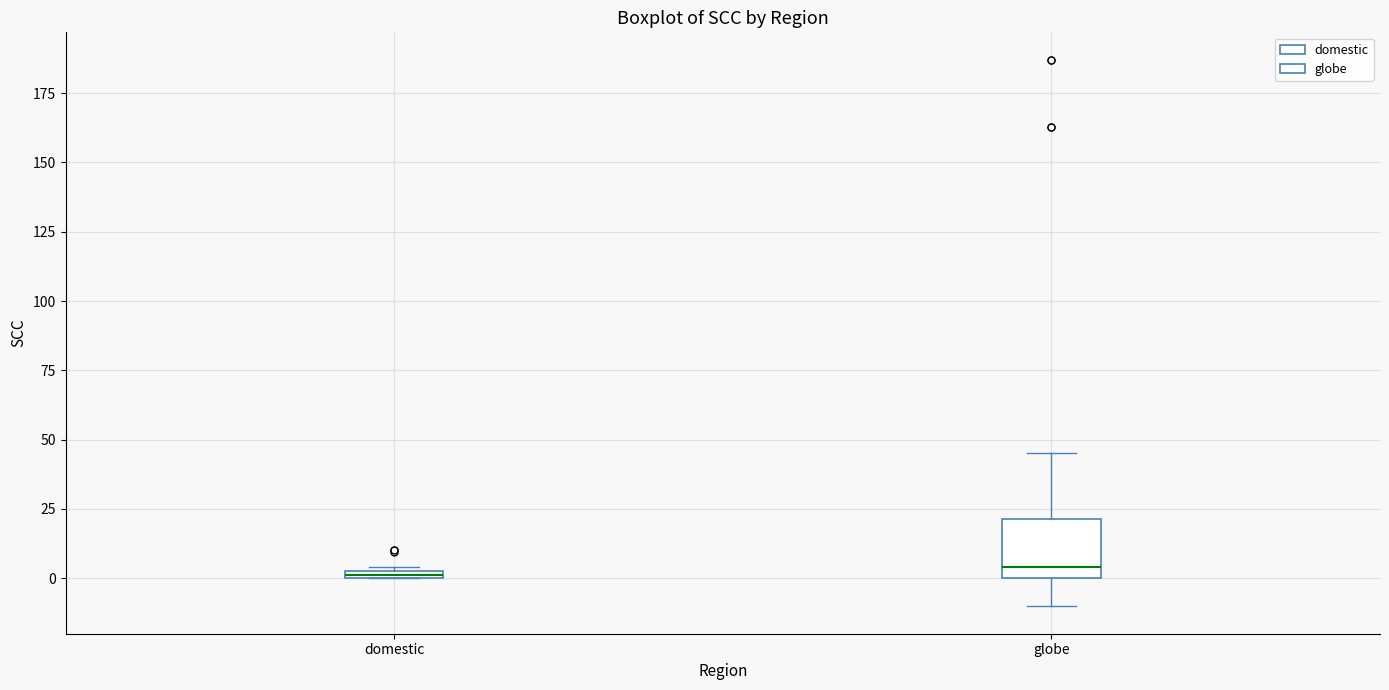

Where is the upper edge of the box for domestic on the y-axis? The values are not printed on the chart, so give them approximately, as read against the axis.

5